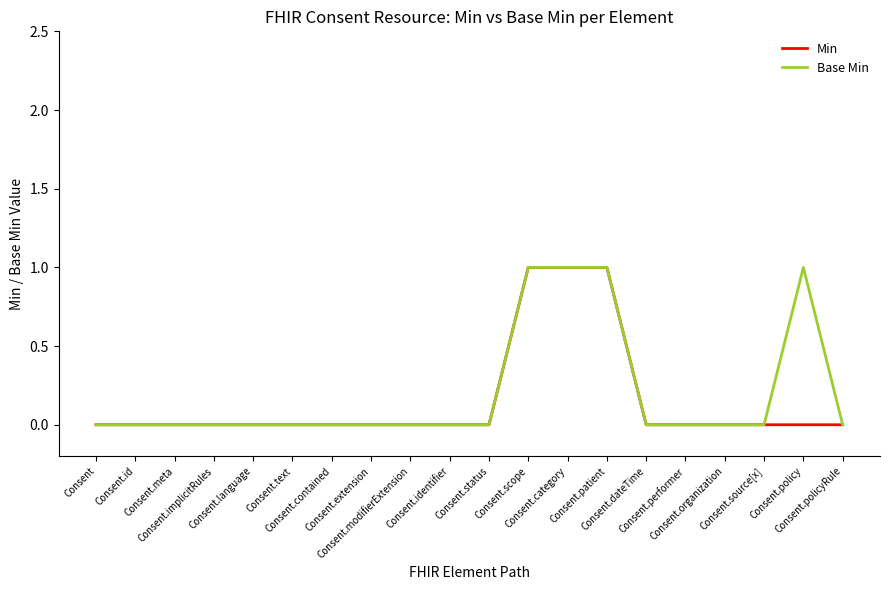

List the labels in order of Min value, largest first.

Consent.scope, Consent.category, Consent.patient, Consent, Consent.id, Consent.meta, Consent.implicitRules, Consent.language, Consent.text, Consent.contained, Consent.extension, Consent.modifierExtension, Consent.identifier, Consent.status, Consent.dateTime, Consent.performer, Consent.organization, Consent.source[x], Consent.policy, Consent.policyRule